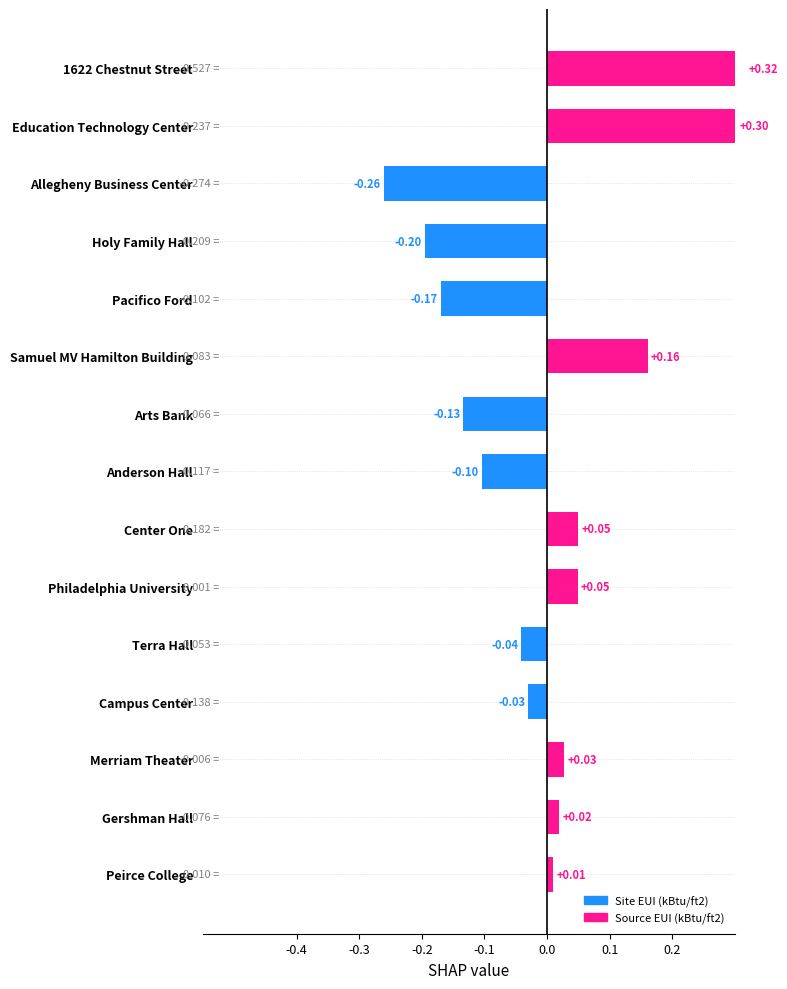

Does the chart contain any negative values?

Yes